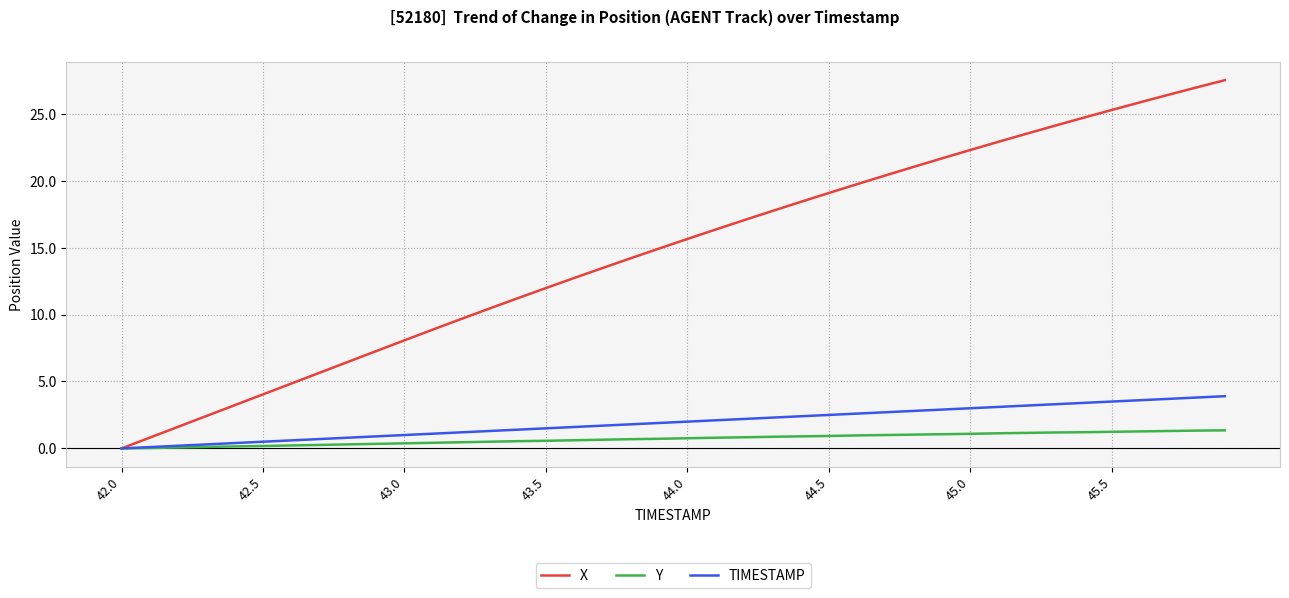

What is the maximum value shown in the chart?

27.5